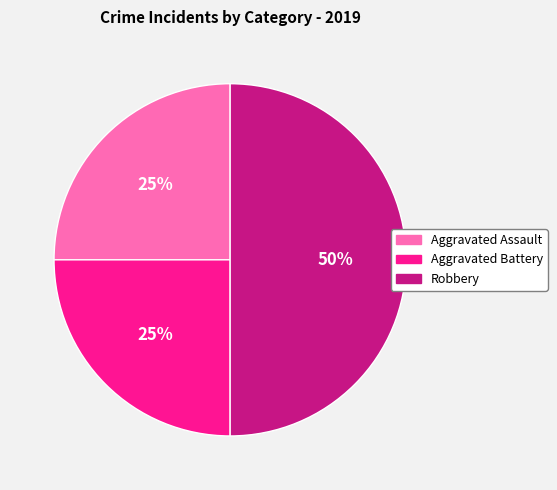

Between Robbery and Aggravated Assault, which is larger?

Robbery